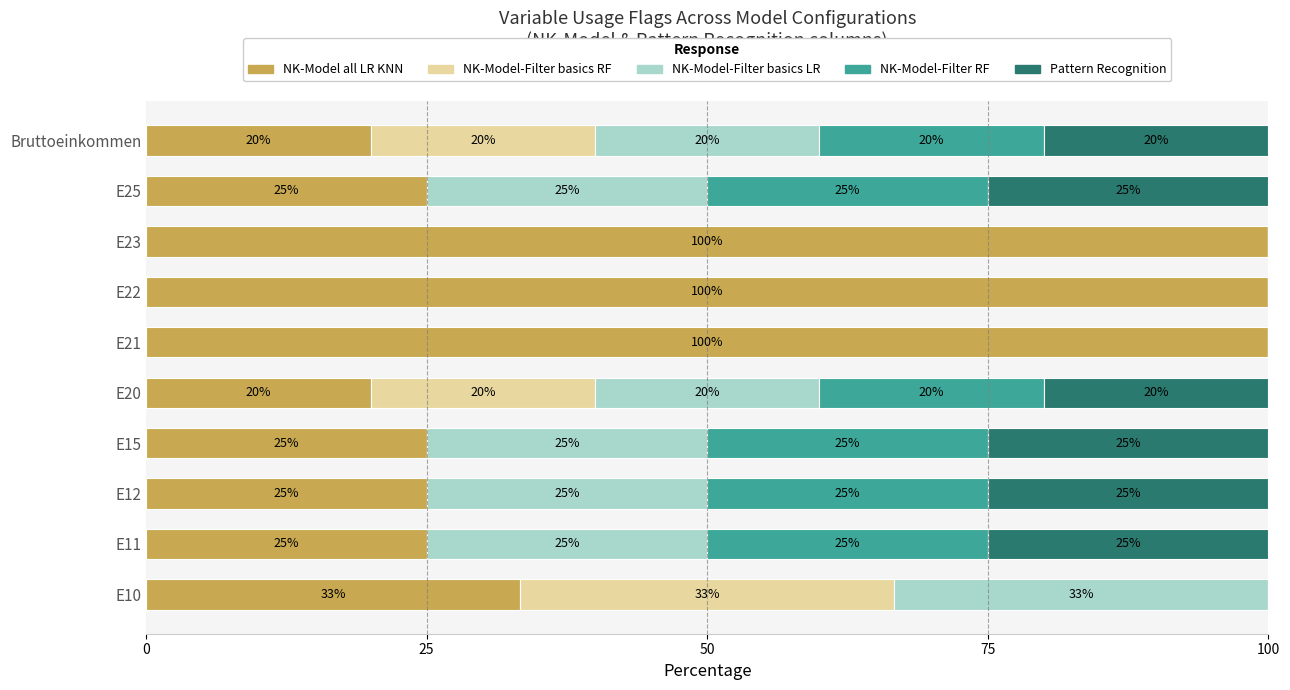

What is the sum of the NK-Model all LR KNN values at E21 and Bruttoeinkommen?

120.0